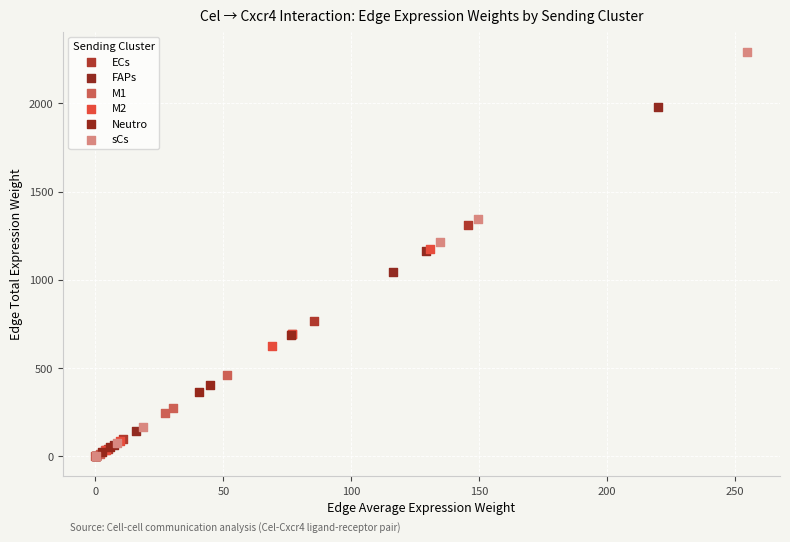

Which series reaches the maximum Y coordinate?

sCs